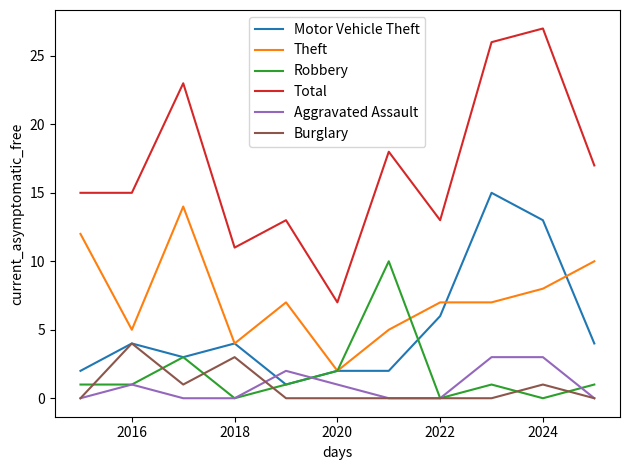

After their last crossing, which series has the higher values: Aggravated Assault or Robbery?

Robbery